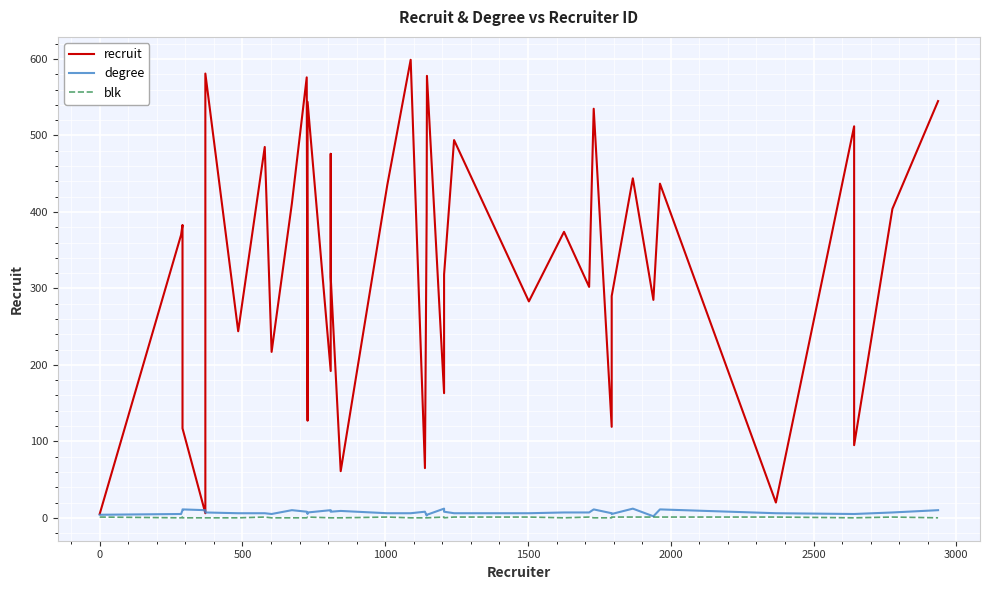

True or false: blk and recruit intersect in this chart.

False